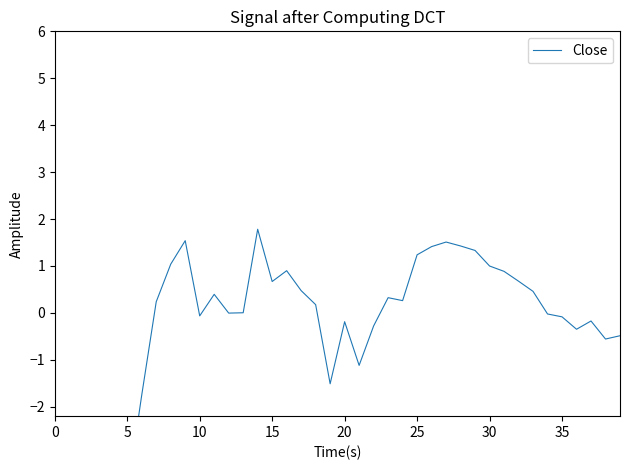

What is the minimum value shown in the chart?

-11.2